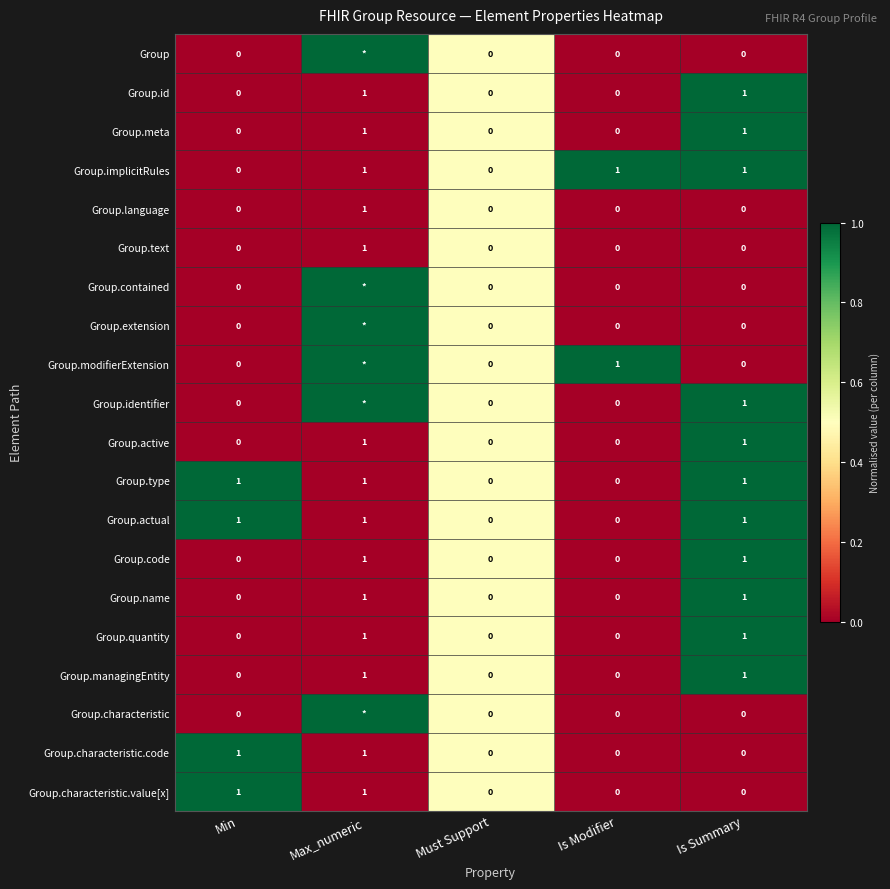

The value of Group.characteristic.code at Min is 0. True or false?

False